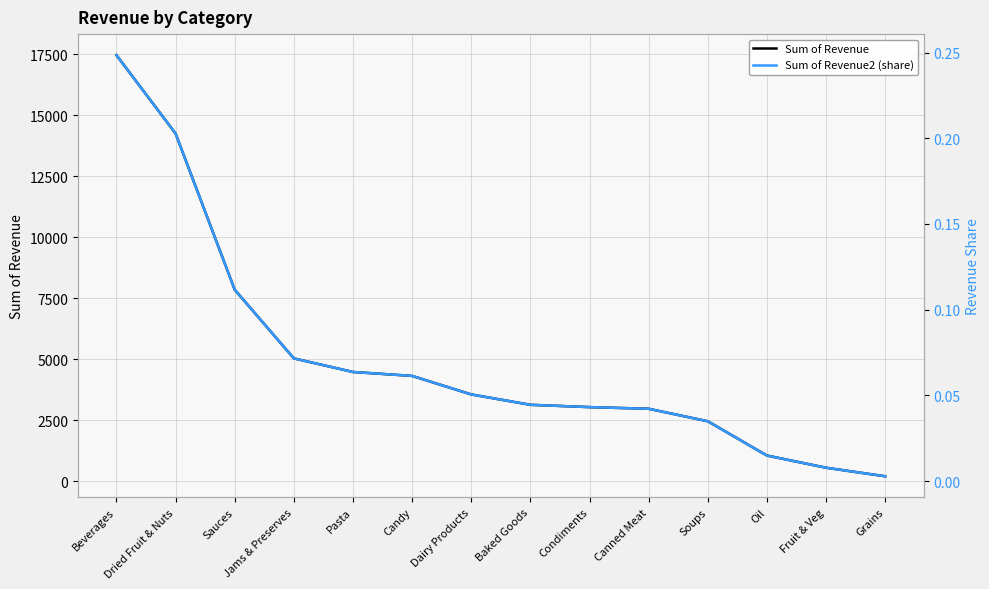

What is the value of the Sum of Revenue point at the 7th from the left?

3549.6